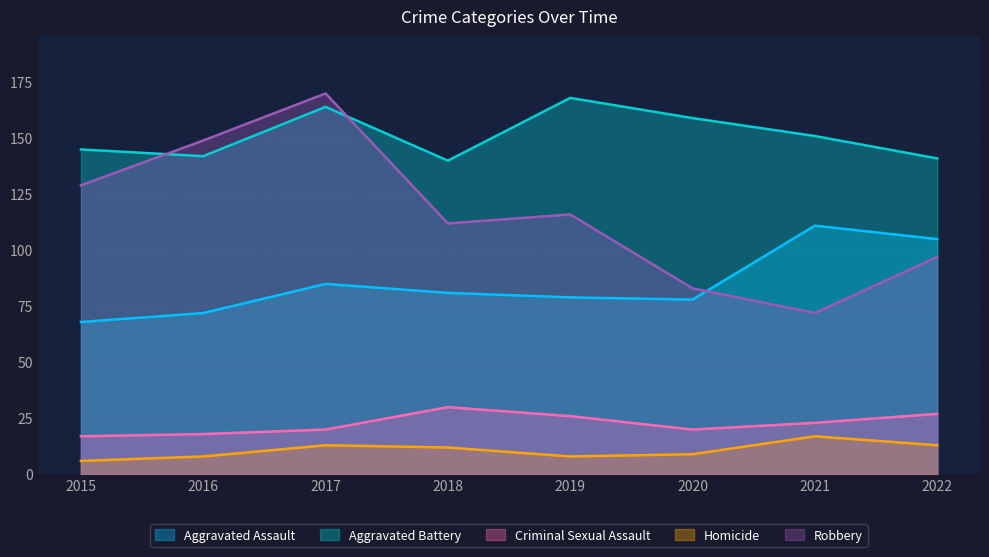

What is the sum of all Homicide values?

86